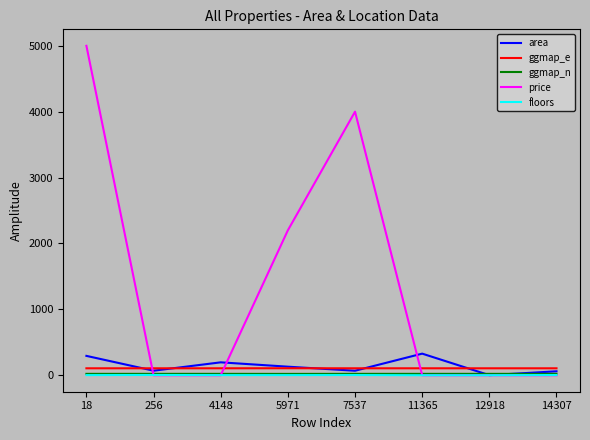

True or false: ggmap_e and ggmap_n cross at least once.

False